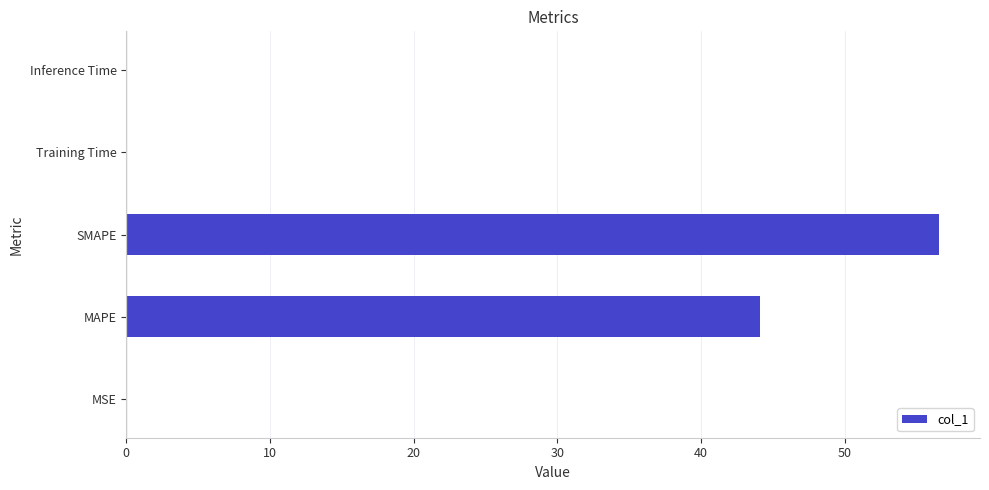

What is the sum of all values?

100.8